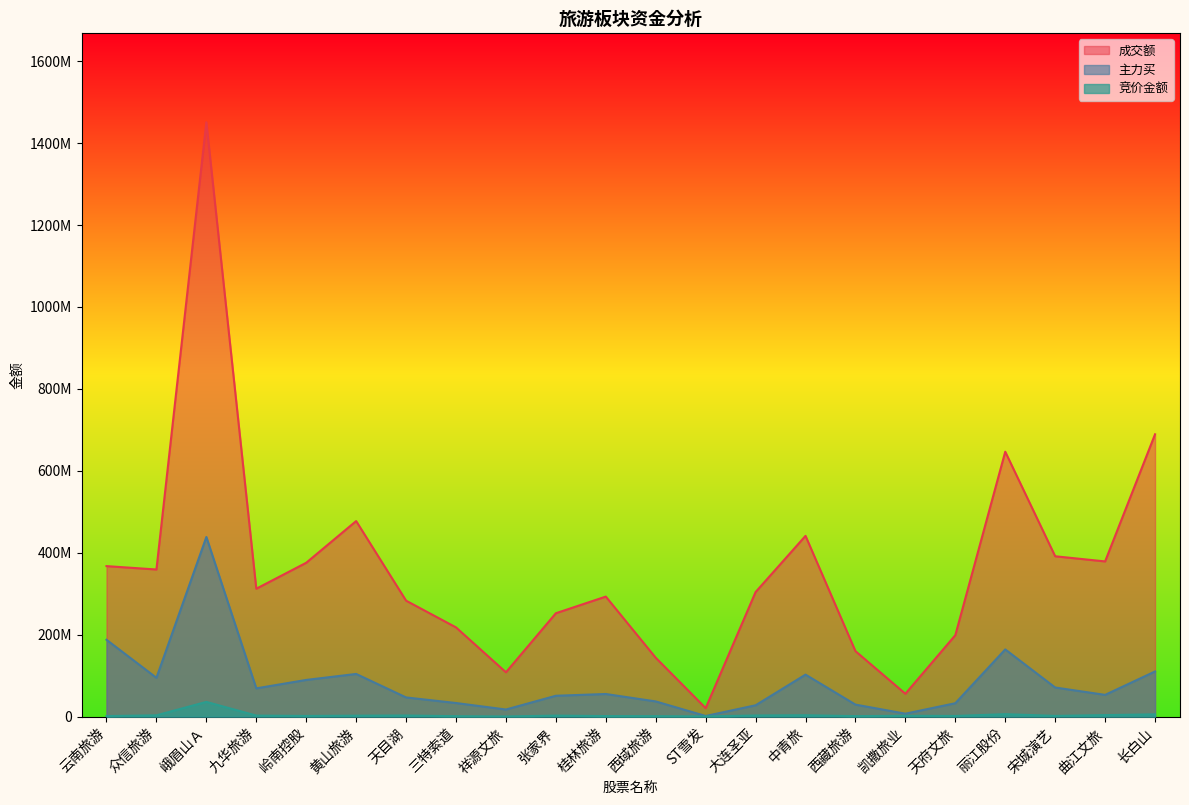

How many data points in 主力买 are above 55092021?

10